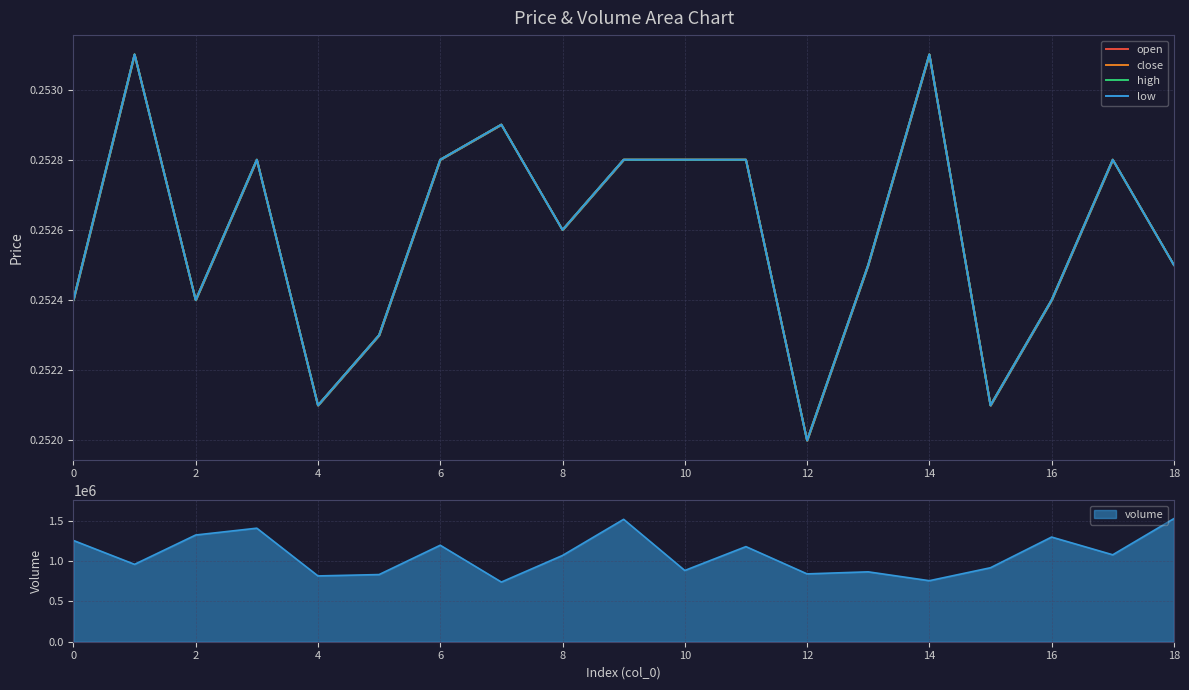

What is the smallest value displayed?

0.3